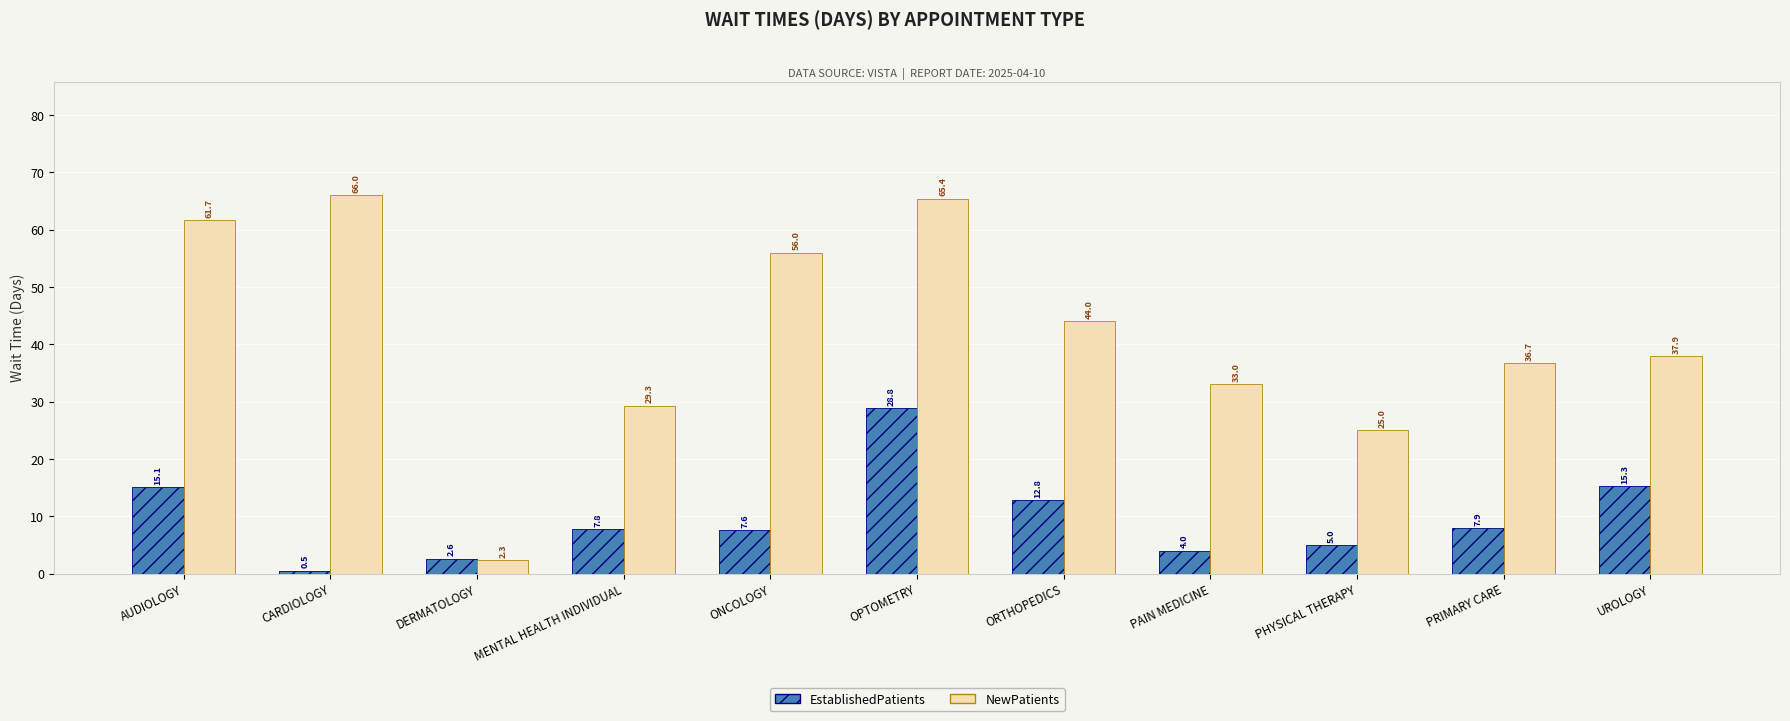

Rank the series by their average value, from lowest to highest.

EstablishedPatients, NewPatients